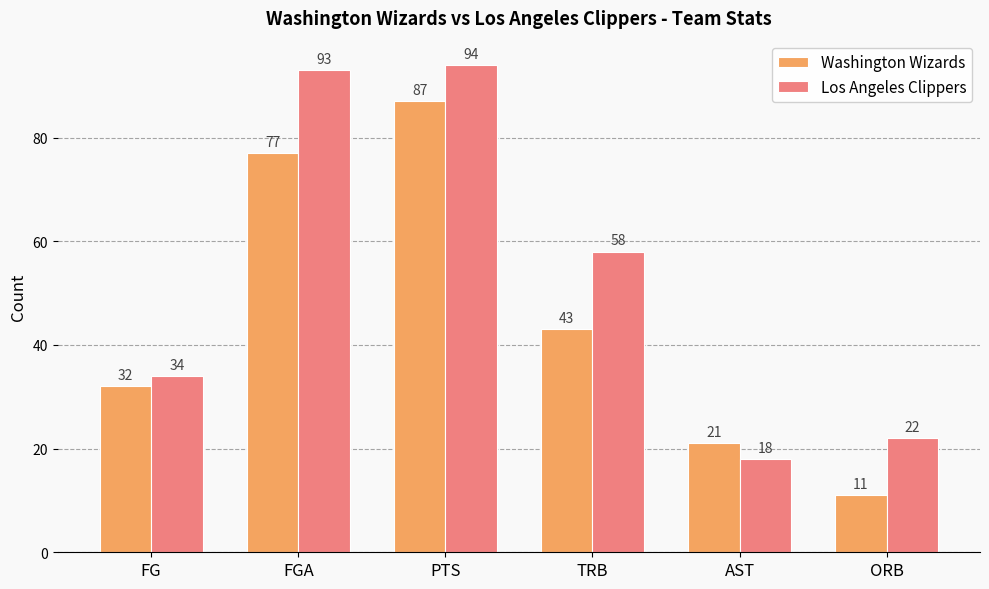

Count the Washington Wizards values in the range 21 to 77.

4